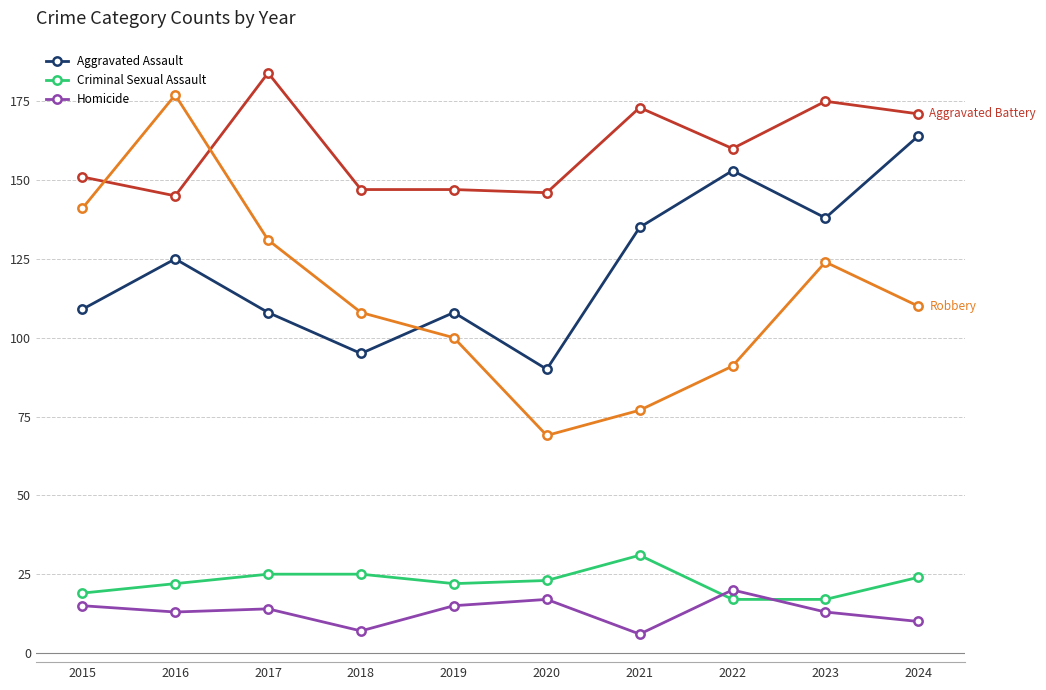

What is the spread (max minus min) of values at 2019?

132